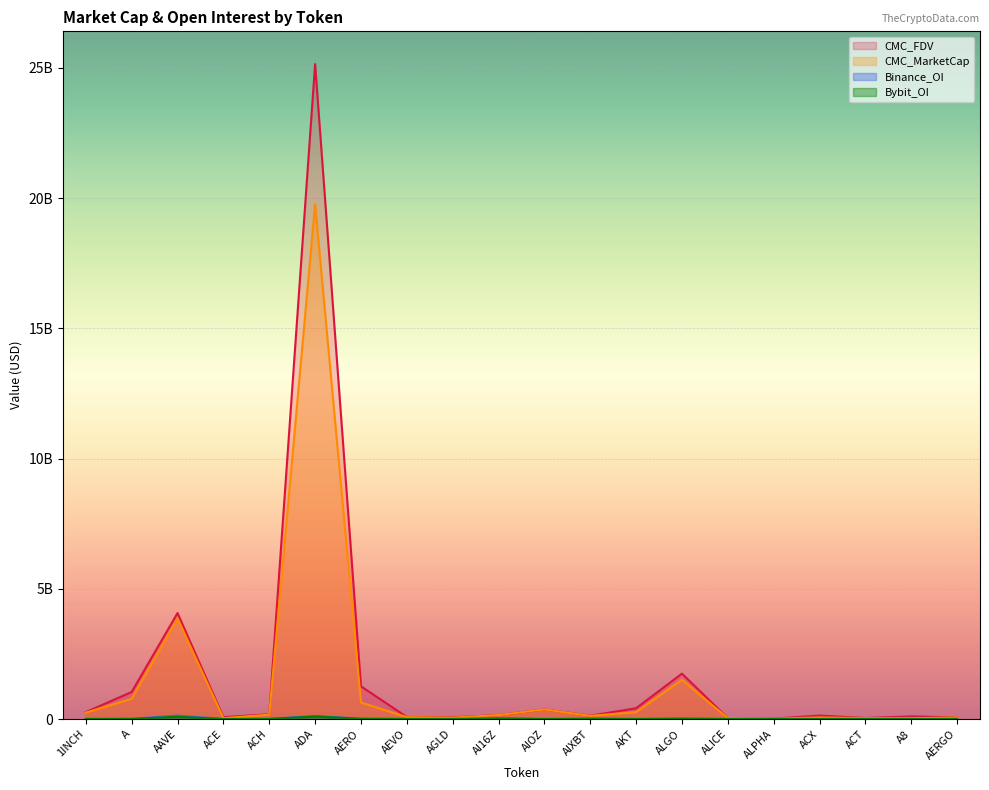

True or false: CMC_FDV and Bybit_OI cross at least once.

False